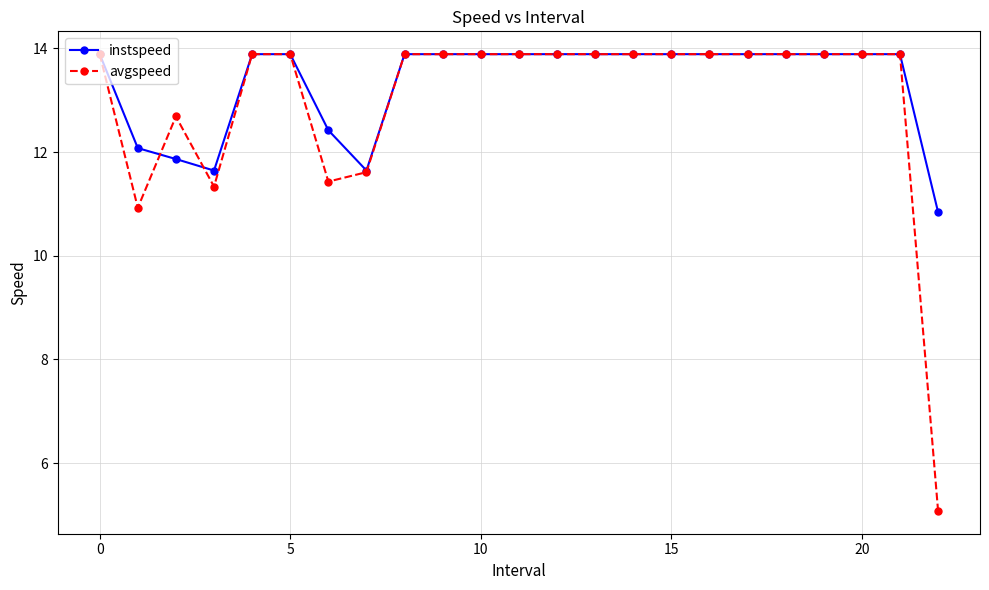

What is the value of the instspeed point at the 18th from the left?

13.9